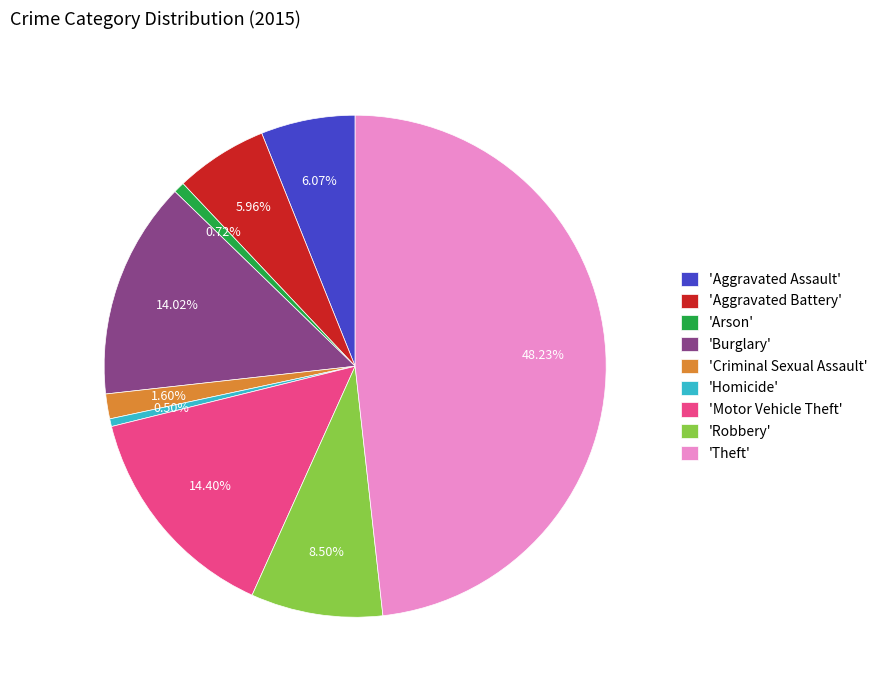

Which category has the biggest portion of the pie?

'Theft'